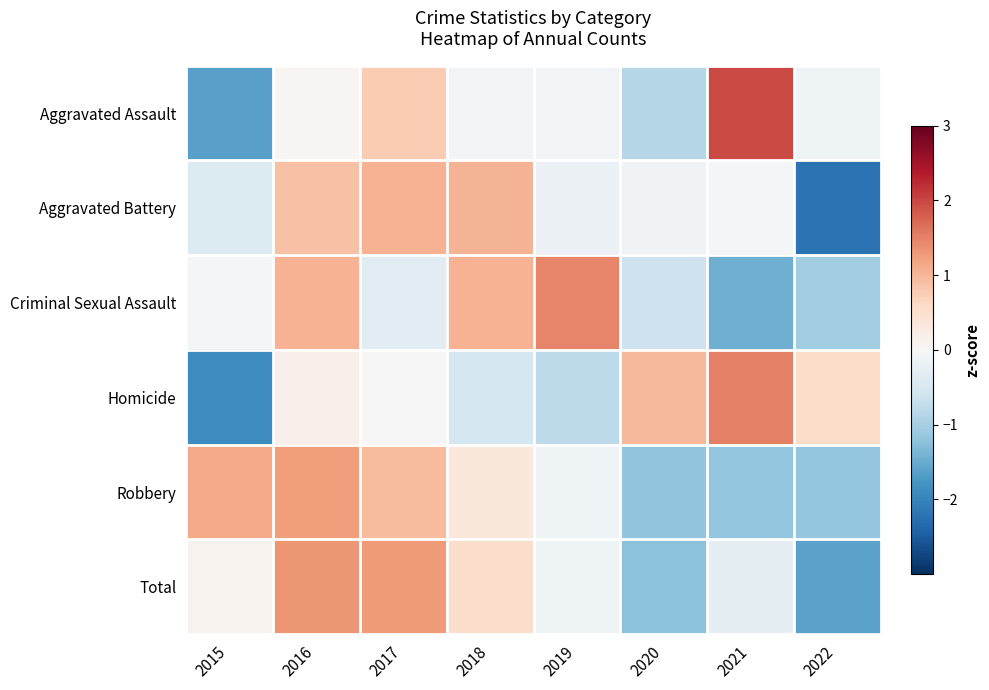

At which category does the chart reach its peak across all series?

2021